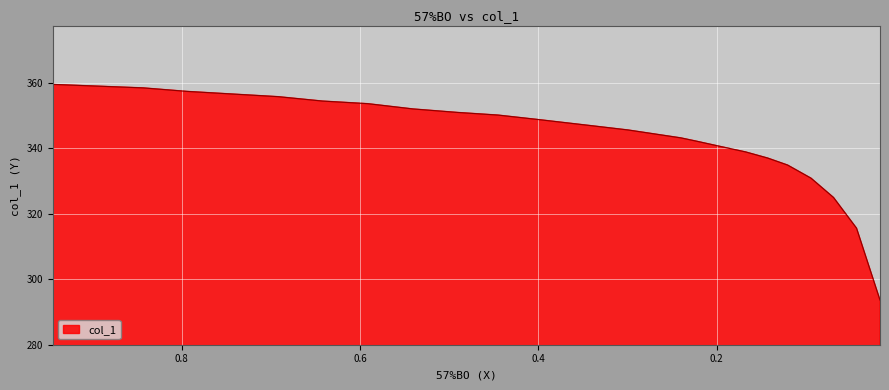

Where is the data nearest to the value 326?

0.0691